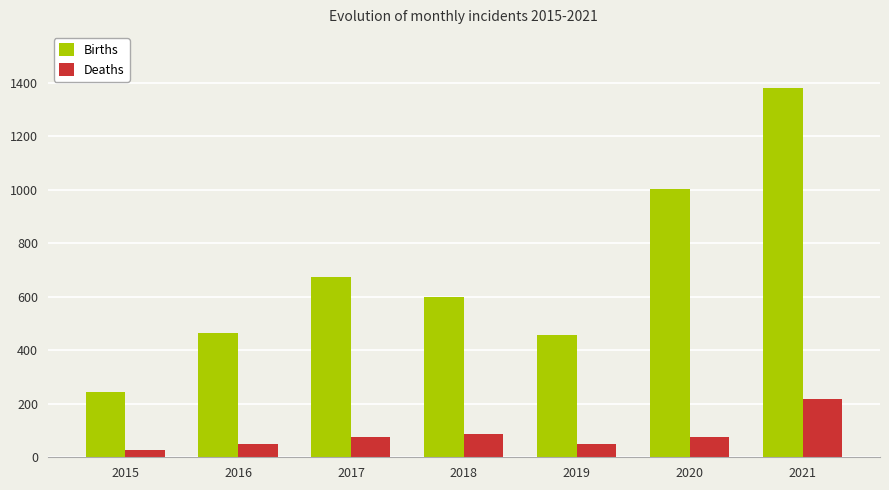

Which category has the highest value across all series?

2021